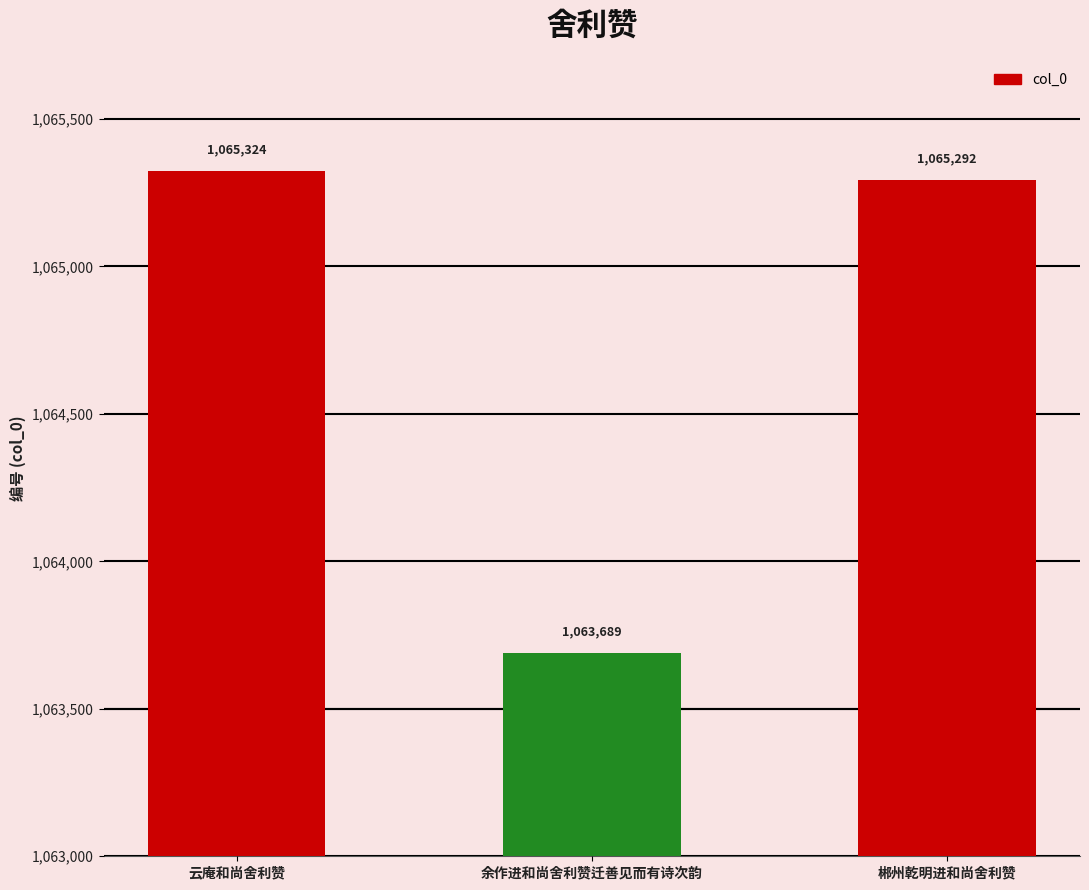

How many bars are there in total?

3